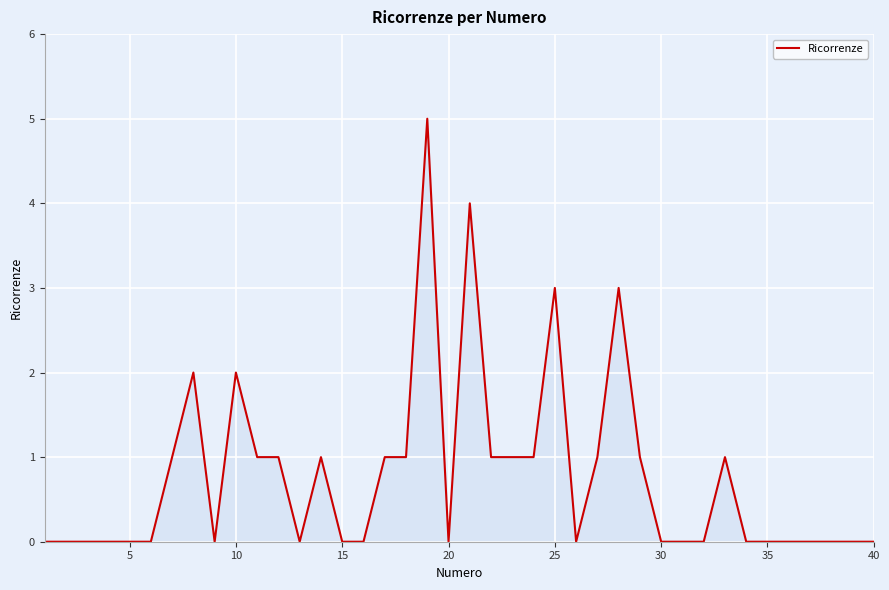

What is the maximum value shown in the chart?

5